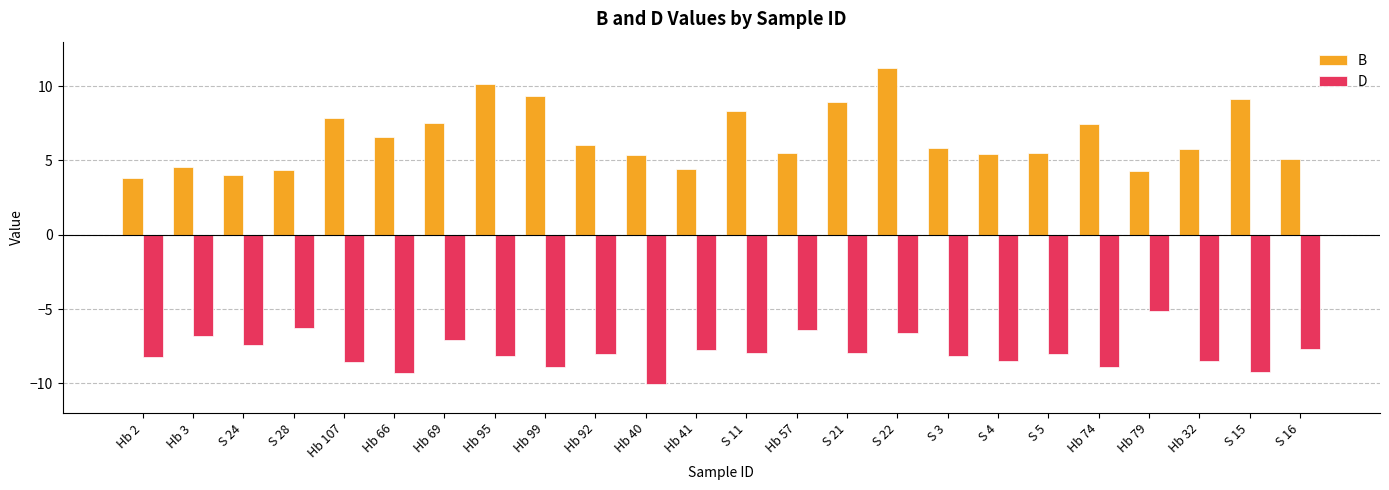

Is it true that D equals -3.1 at Hb 95?

False